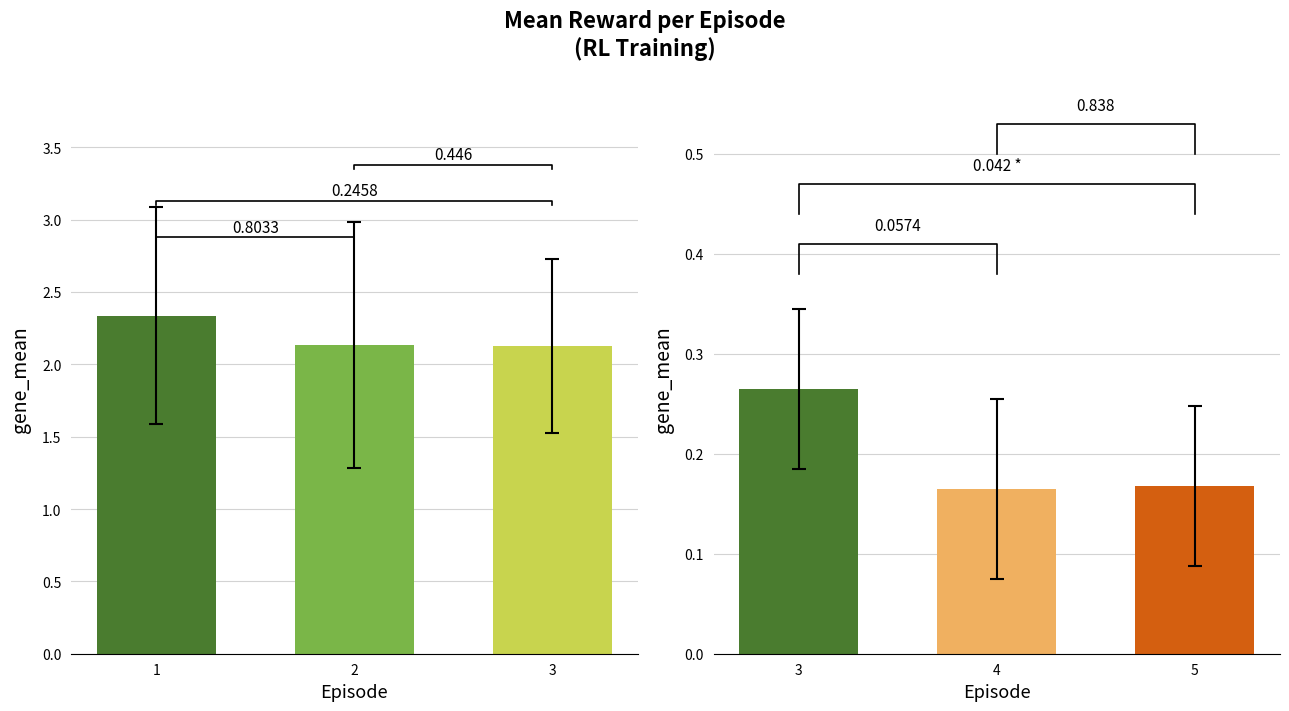

What is the average value of the Reward series?

2.2